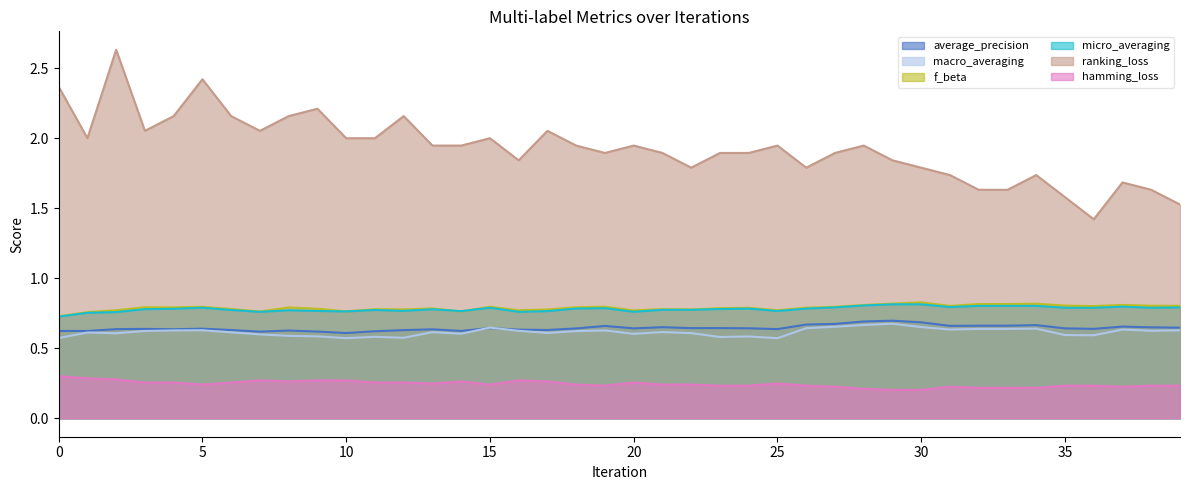

Reading left to right, list all the values displayed in this chart.

average_precision: 0.6	0.6	0.6	0.6	0.6	0.6	0.6	0.6	0.6	0.6	0.6	0.6	0.6	0.6	0.6	0.6	0.6	0.6	0.6	0.7	0.6	0.7	0.6	0.6	0.6	0.6	0.7	0.7	0.7	0.7	0.7	0.7	0.7	0.7	0.7	0.6	0.6	0.7	0.6	0.6
macro_averaging: 0.6	0.6	0.6	0.6	0.6	0.6	0.6	0.6	0.6	0.6	0.6	0.6	0.6	0.6	0.6	0.6	0.6	0.6	0.6	0.6	0.6	0.6	0.6	0.6	0.6	0.6	0.6	0.7	0.7	0.7	0.7	0.6	0.6	0.6	0.6	0.6	0.6	0.6	0.6	0.6
f_beta: 0.7	0.8	0.8	0.8	0.8	0.8	0.8	0.8	0.8	0.8	0.8	0.8	0.8	0.8	0.8	0.8	0.8	0.8	0.8	0.8	0.8	0.8	0.8	0.8	0.8	0.8	0.8	0.8	0.8	0.8	0.8	0.8	0.8	0.8	0.8	0.8	0.8	0.8	0.8	0.8
micro_averaging: 0.7	0.8	0.8	0.8	0.8	0.8	0.8	0.8	0.8	0.8	0.8	0.8	0.8	0.8	0.8	0.8	0.8	0.8	0.8	0.8	0.8	0.8	0.8	0.8	0.8	0.8	0.8	0.8	0.8	0.8	0.8	0.8	0.8	0.8	0.8	0.8	0.8	0.8	0.8	0.8
ranking_loss: 2.4	2.0	2.6	2.1	2.2	2.4	2.2	2.1	2.2	2.2	2.0	2.0	2.2	1.9	1.9	2.0	1.8	2.1	1.9	1.9	1.9	1.9	1.8	1.9	1.9	1.9	1.8	1.9	1.9	1.8	1.8	1.7	1.6	1.6	1.7	1.6	1.4	1.7	1.6	1.5
hamming_loss: 0.3	0.3	0.3	0.3	0.3	0.2	0.3	0.3	0.3	0.3	0.3	0.3	0.3	0.2	0.3	0.2	0.3	0.3	0.2	0.2	0.3	0.2	0.2	0.2	0.2	0.2	0.2	0.2	0.2	0.2	0.2	0.2	0.2	0.2	0.2	0.2	0.2	0.2	0.2	0.2